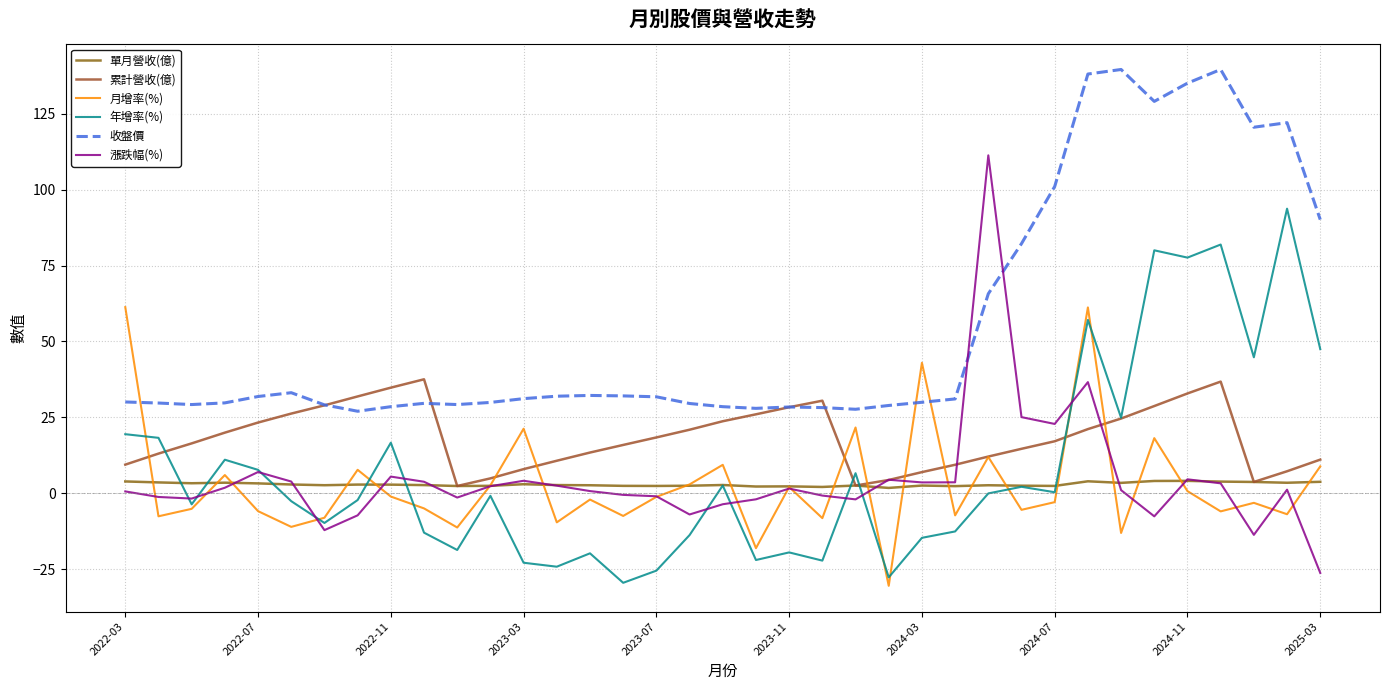

Count the number of categories in the chart.

37